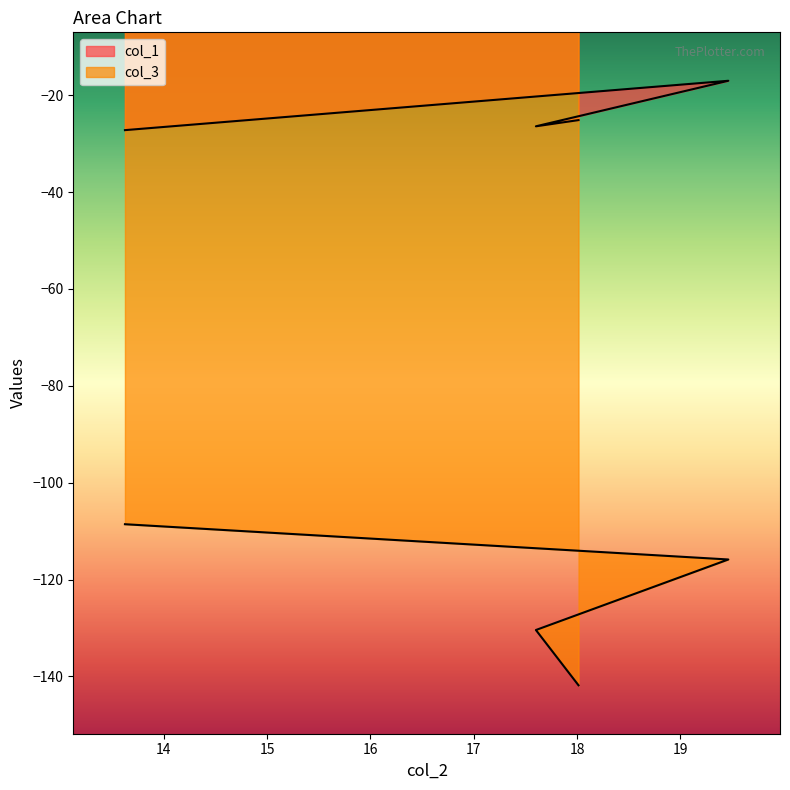

Rank the series by their average value, from lowest to highest.

col_3, col_1